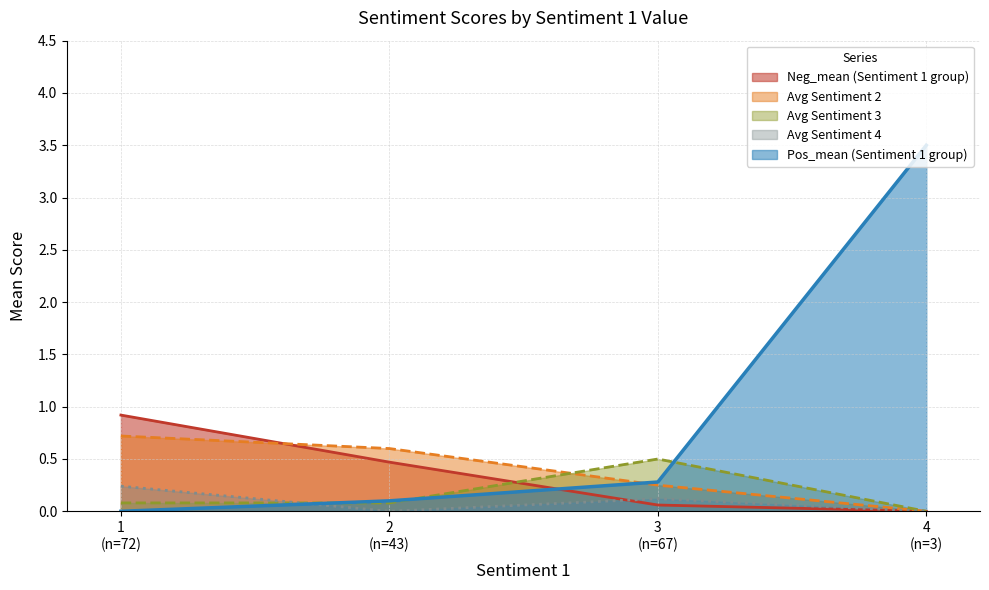

List the series in order of their peak value, highest first.

Pos_mean (Sentiment 1 group), Neg_mean (Sentiment 1 group), Avg Sentiment 2, Avg Sentiment 3, Avg Sentiment 4